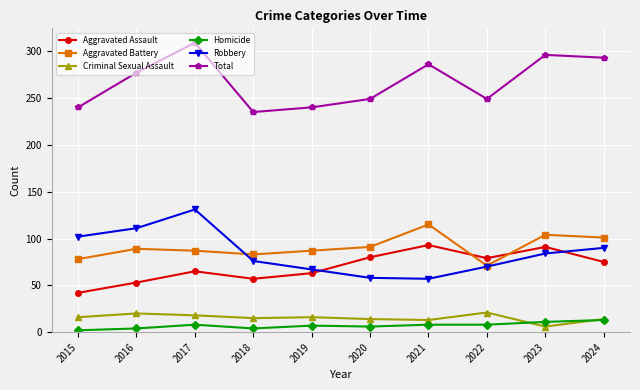

At which category is the sum across all series the highest?

2017